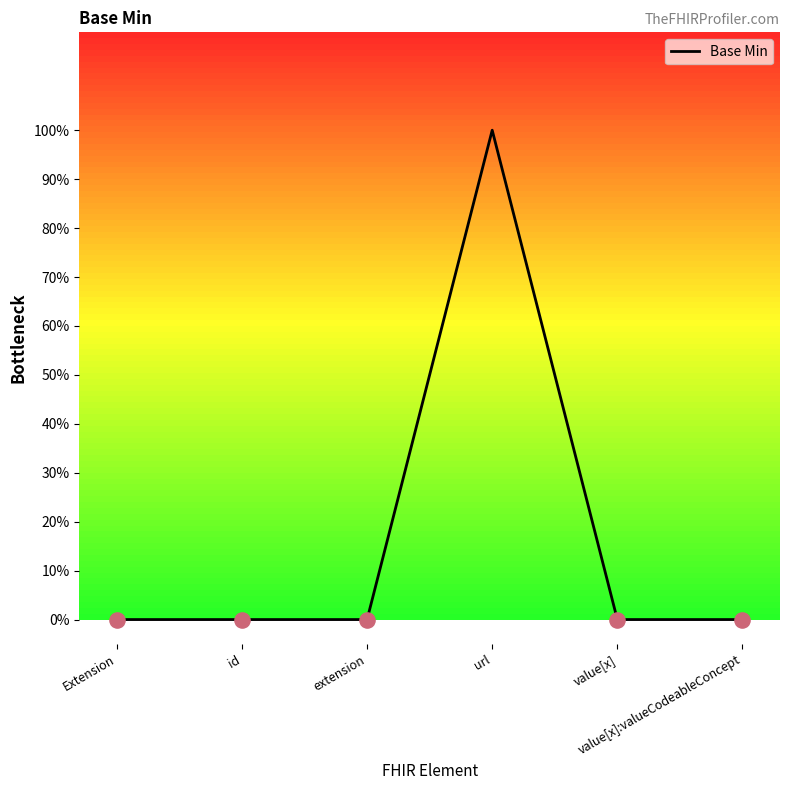

Which has a higher value, value[x]:valueCodeableConcept or url?

url